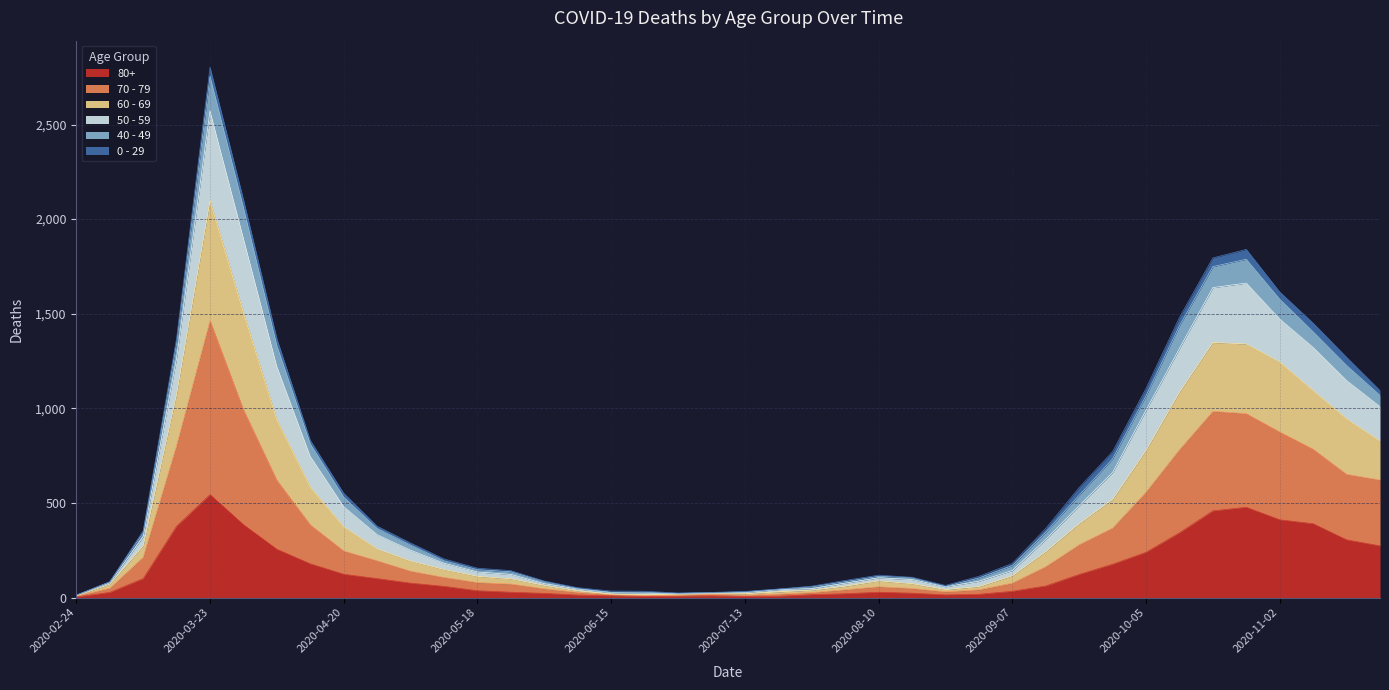

At which category is the sum across all series the highest?

2020-03-23